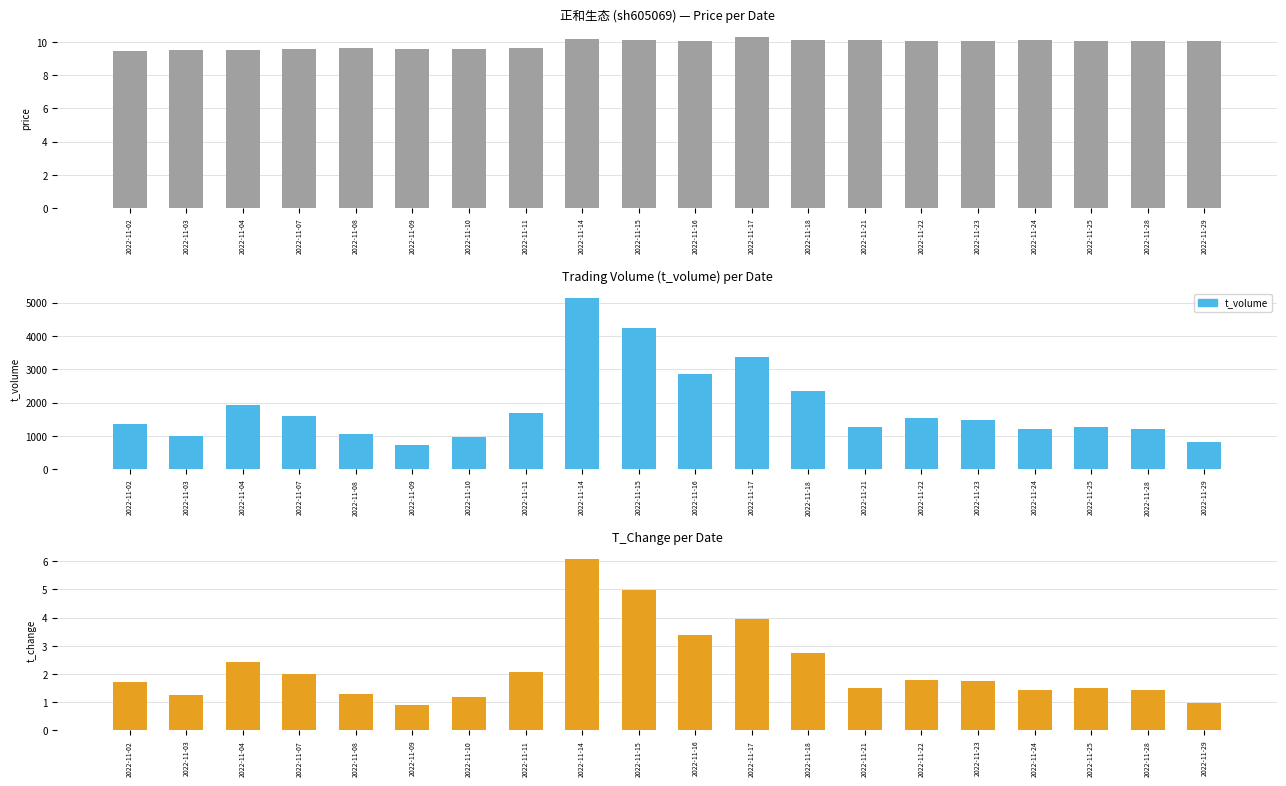

Is it true that t_volume equals 808.1 at 2022-11-24?

False